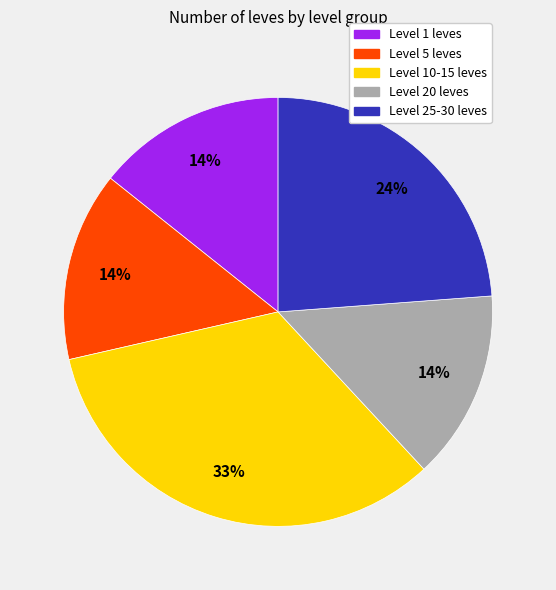

To the nearest percent, what is the average slice percentage?

20%